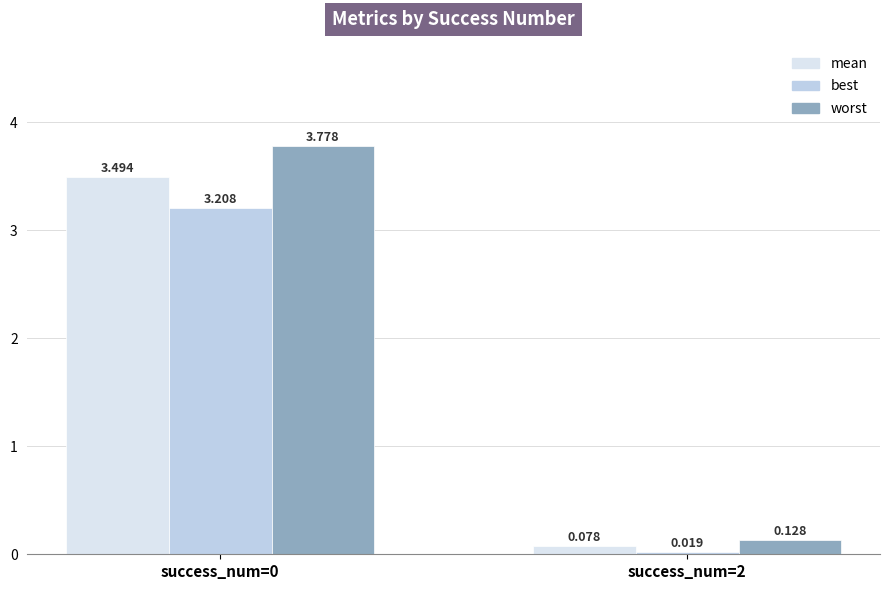

What is the total value across all series at success_num=0?

10.5